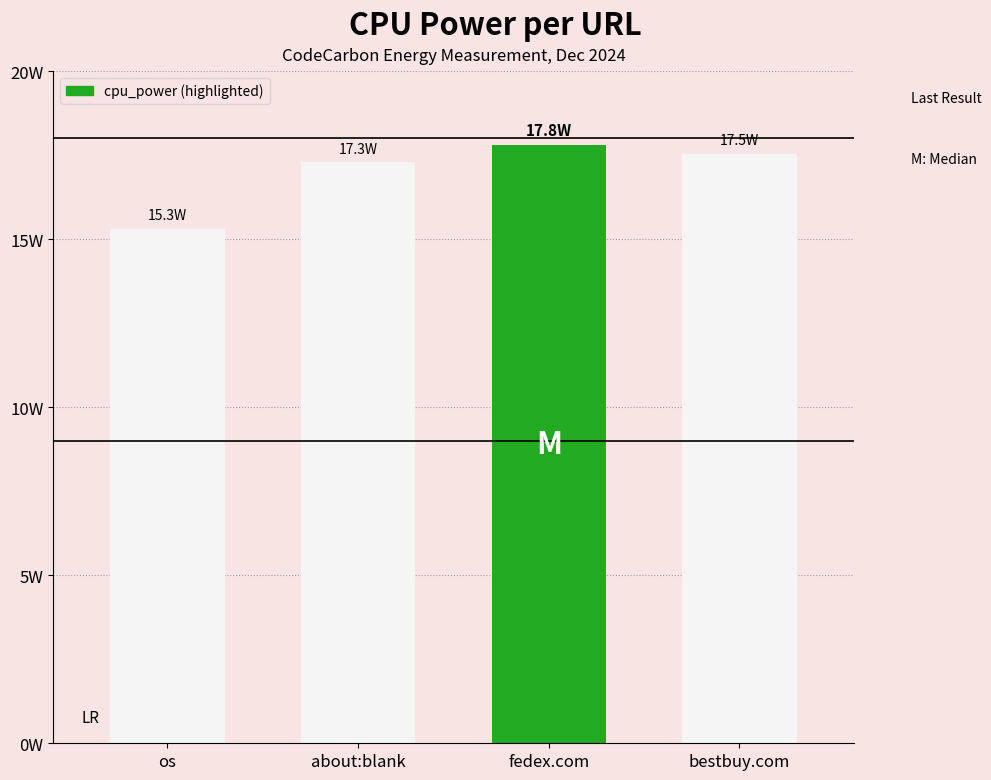

What is the change in value from os to fedex.com?

+2.5